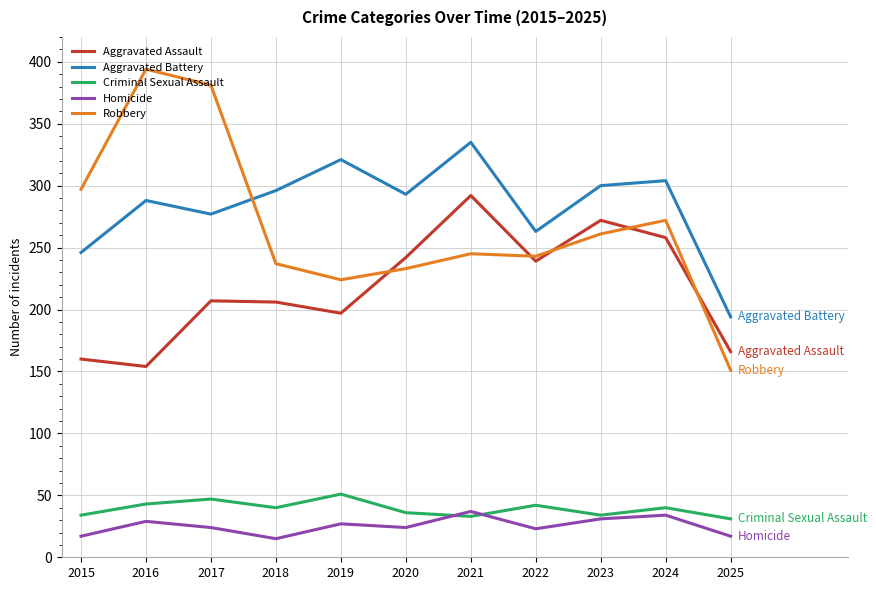

Count the number of categories in the chart.

11